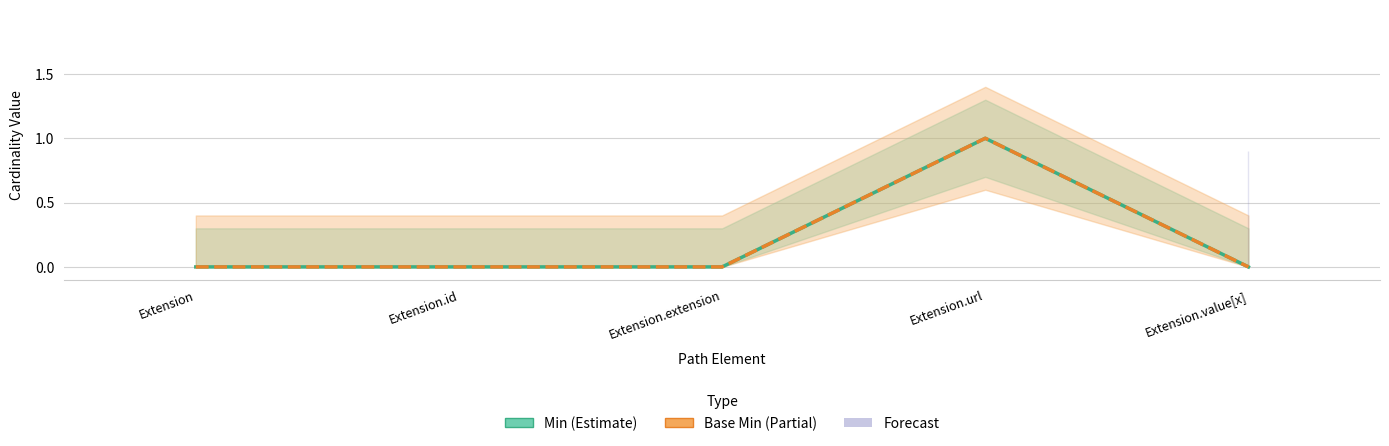

How many categories are shown in the chart?

5